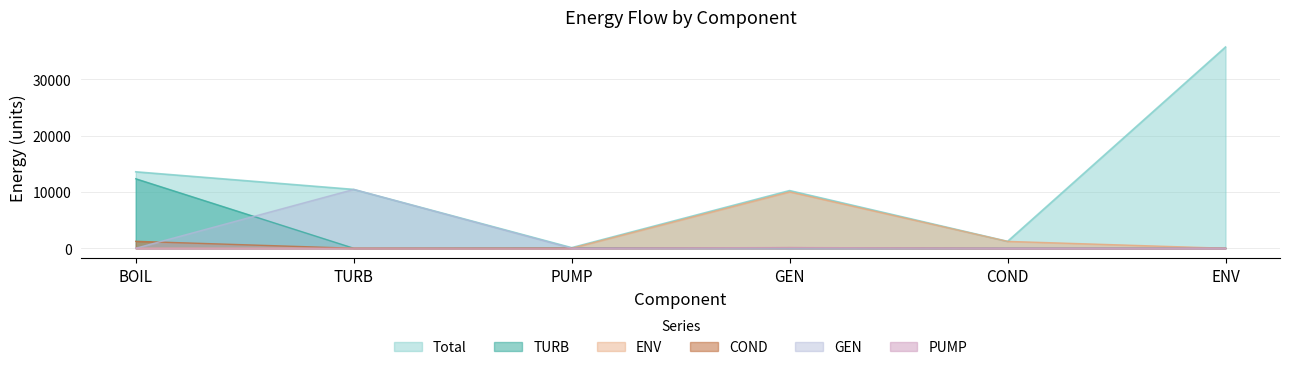

How many values in the Total series exceed 10439?

2